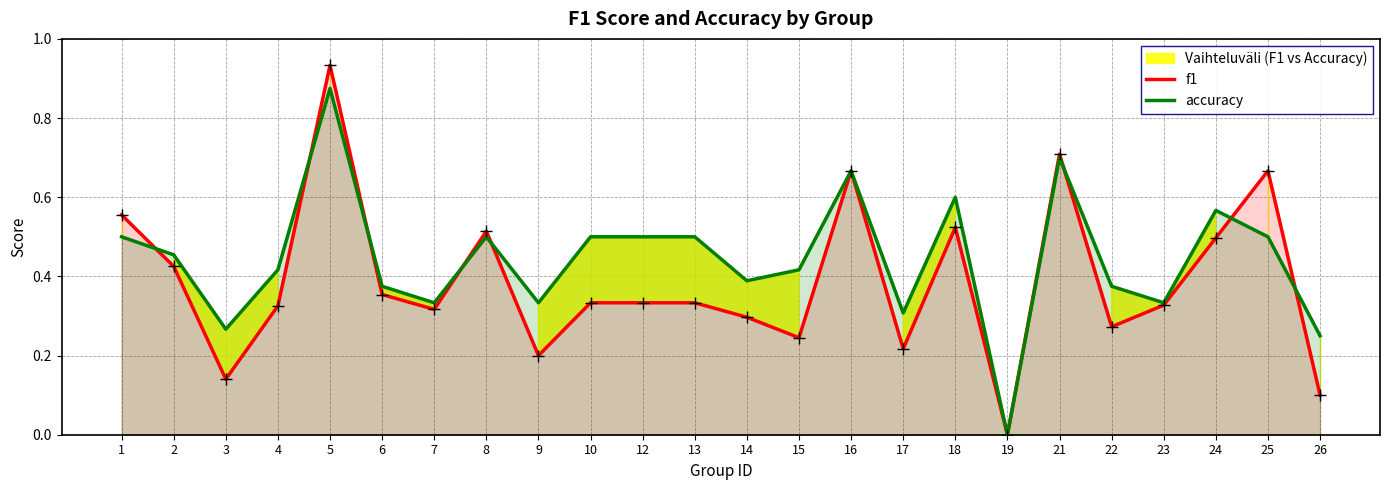

What value does the accuracy series have at 18?

0.6